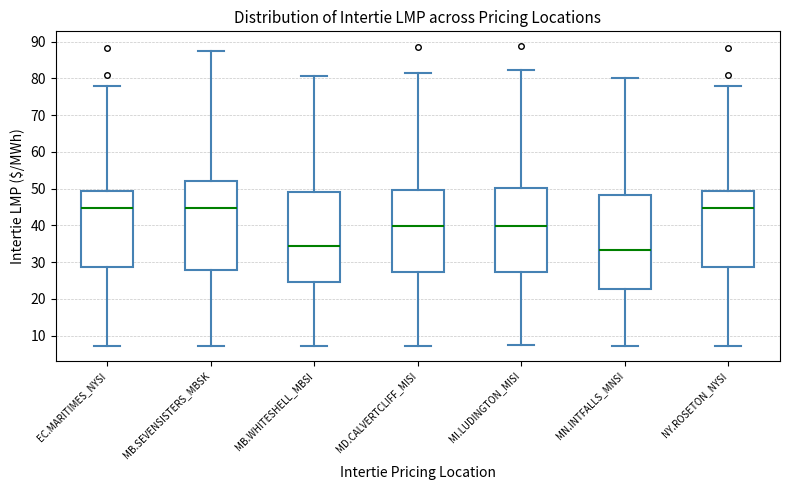

Comparing the boxes themselves (not the whiskers), which one is the tallest?

MN.INTFALLS_MNSI